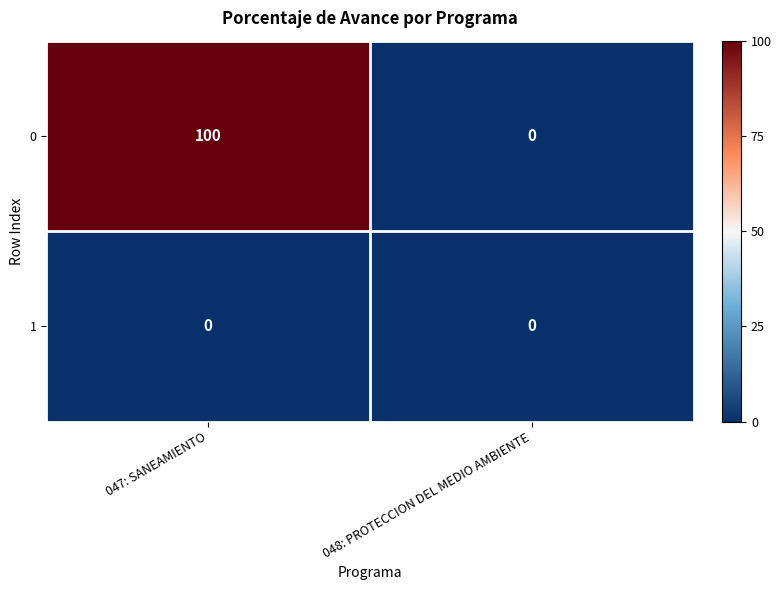

Reading left to right, transcribe all the data shown in this chart.

0: 100	0
1: 0	0